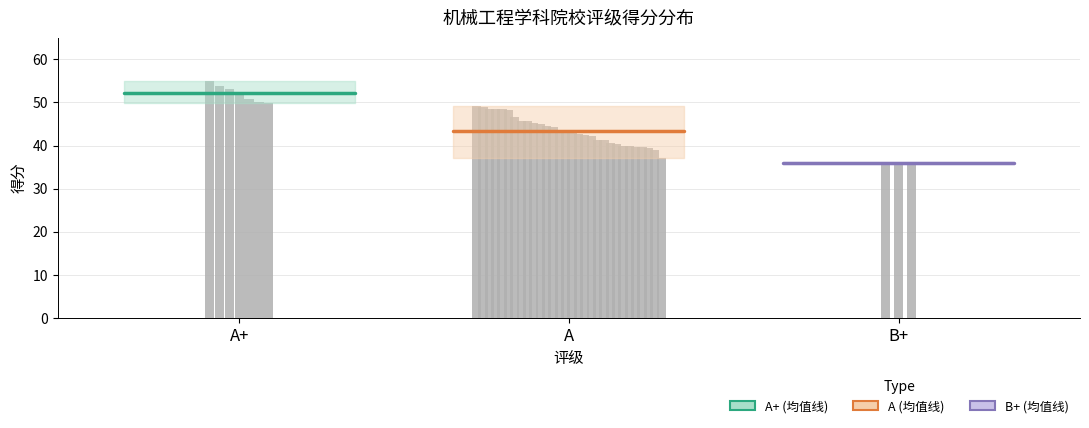

What are all the series names shown in the legend?

A+, A, B+